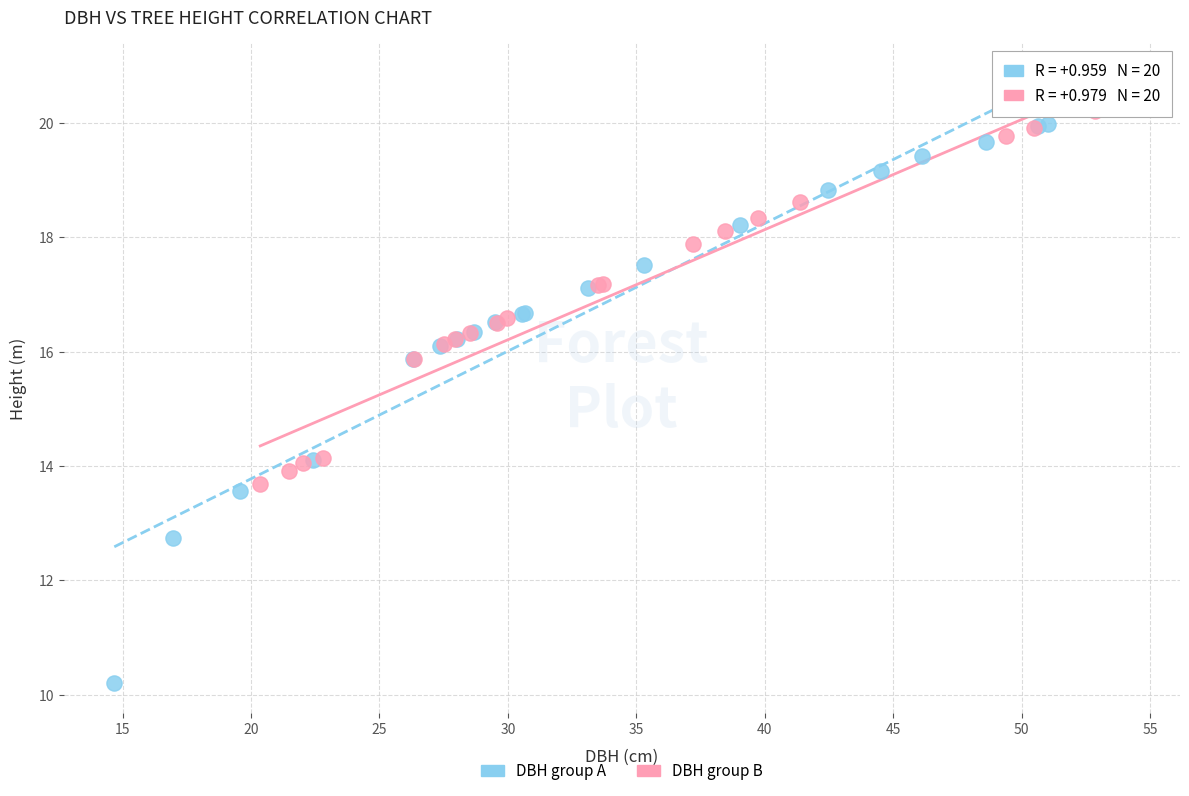

Which series has the widest spread of Y values?

DBH group A